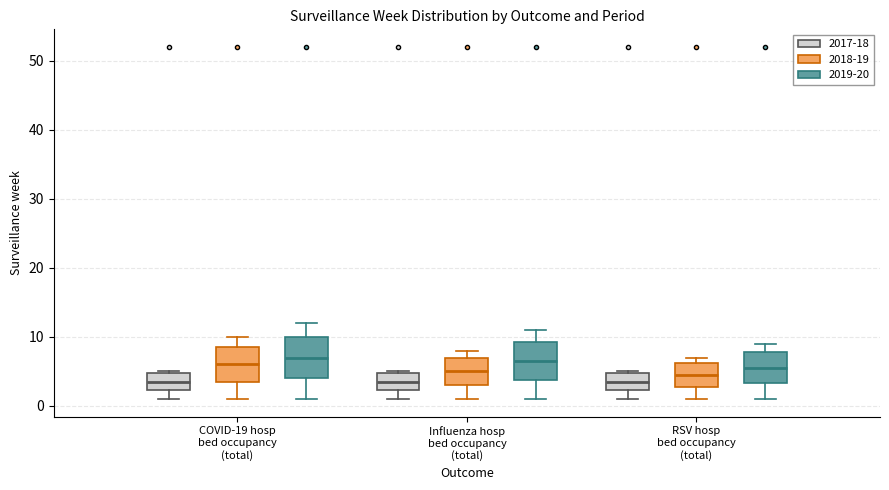

Reading left to right, transcribe this box plot: for each box, give where its median line is, the range the box spans, and where its two whiskers end, as read against the y-axis. The values are not printed on the chart, so give them approximately, as read against the axis.

COVID-19 hosp bed occupancy (total) (2017-18): median 4, box 2 to 5, whiskers 1 to 5
COVID-19 hosp bed occupancy (total) (2018-19): median 6, box 4 to 9, whiskers 1 to 10
COVID-19 hosp bed occupancy (total) (2019-20): median 7, box 4 to 10, whiskers 1 to 12
Influenza hosp bed occupancy (total) (2017-18): median 4, box 2 to 5, whiskers 1 to 5
Influenza hosp bed occupancy (total) (2018-19): median 5, box 3 to 7, whiskers 1 to 8
Influenza hosp bed occupancy (total) (2019-20): median 7, box 4 to 9, whiskers 1 to 11
RSV hosp bed occupancy (total) (2017-18): median 4, box 2 to 5, whiskers 1 to 5
RSV hosp bed occupancy (total) (2018-19): median 5, box 3 to 6, whiskers 1 to 7
RSV hosp bed occupancy (total) (2019-20): median 6, box 3 to 8, whiskers 1 to 9